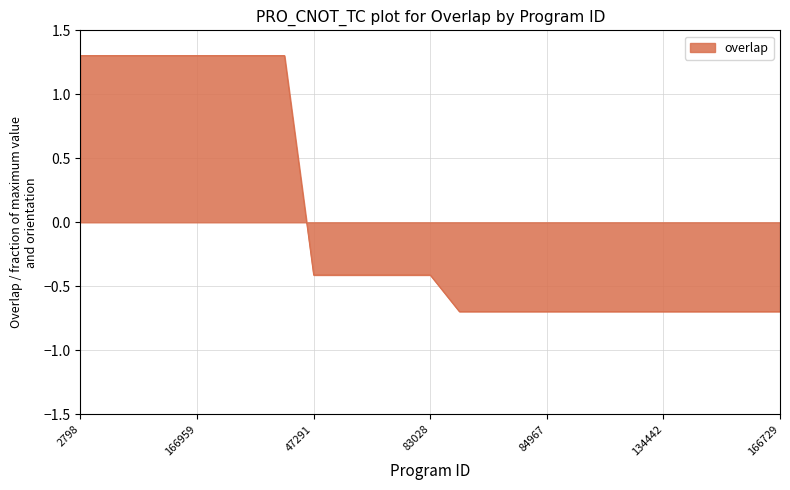

What is the maximum value shown in the chart?

1.3